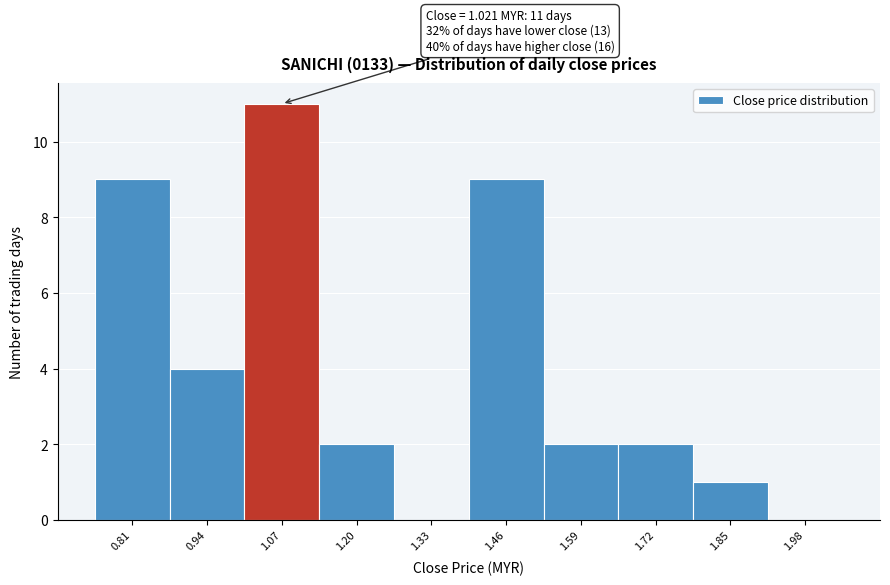

Over which range of the x-axis is the bar tallest?

1.002 to 1.132